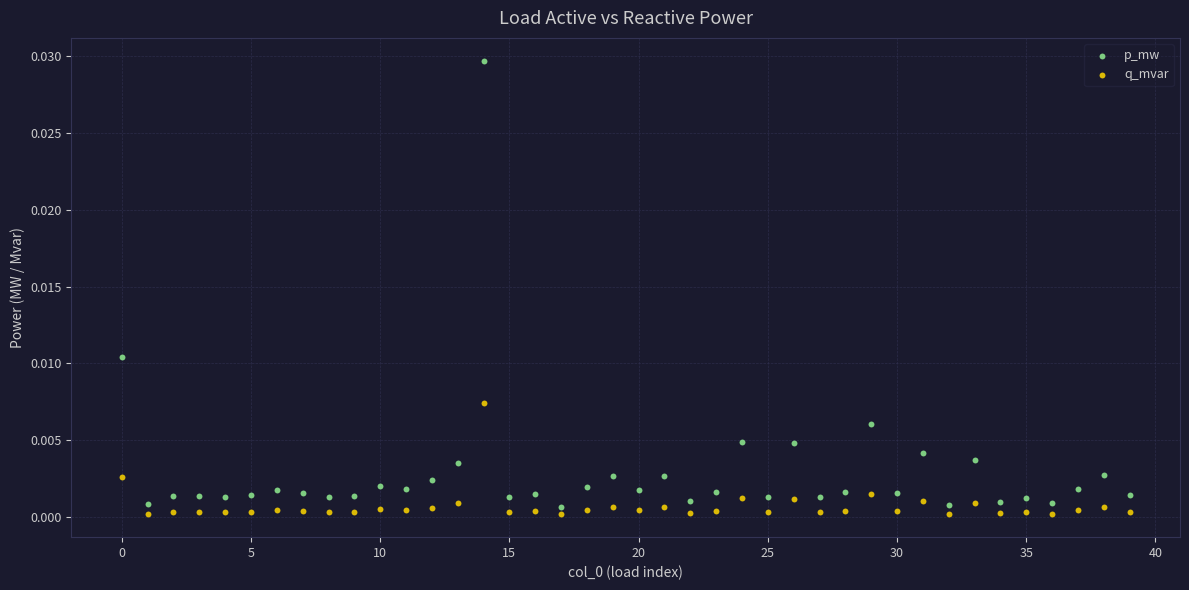

Which series reaches the minimum Y coordinate?

q_mvar